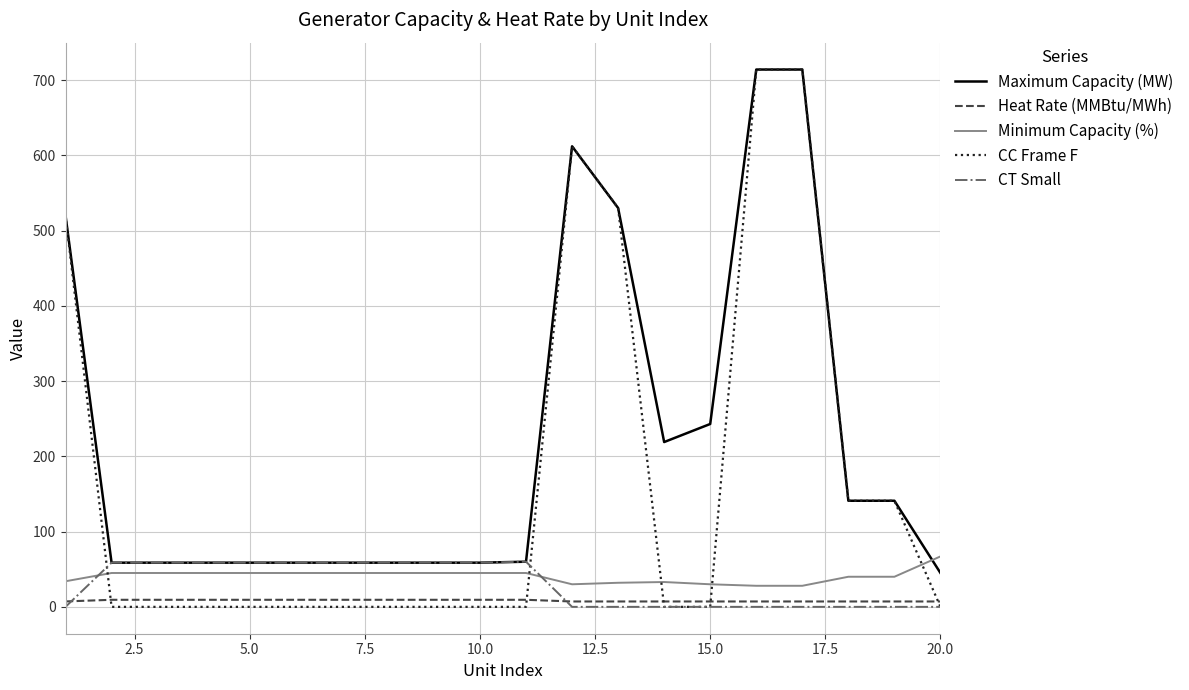

Which series has the largest total across all categories?

Maximum Capacity (MW)